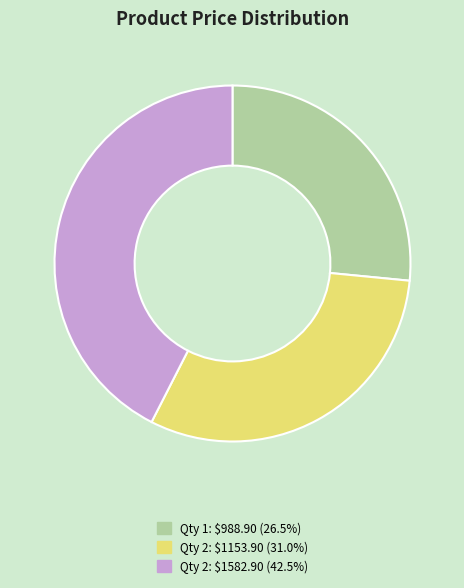

Does any single category account for the majority?

No